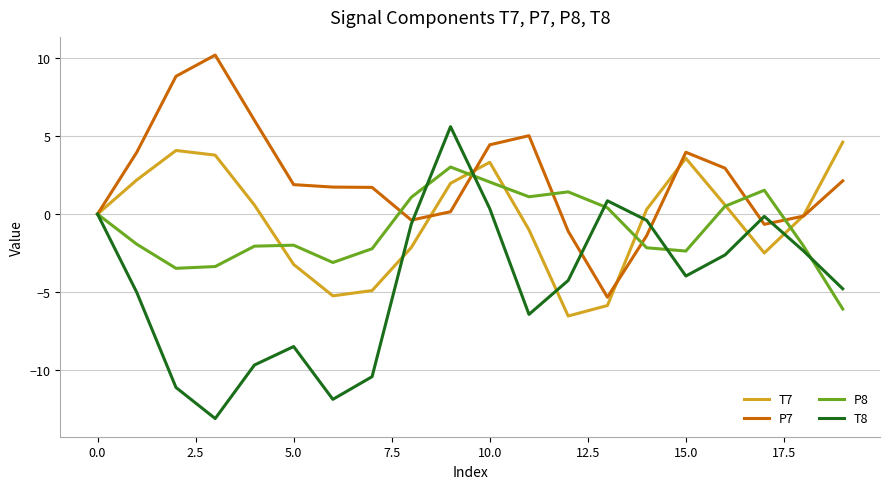

Which series has the widest spread of values?

T8